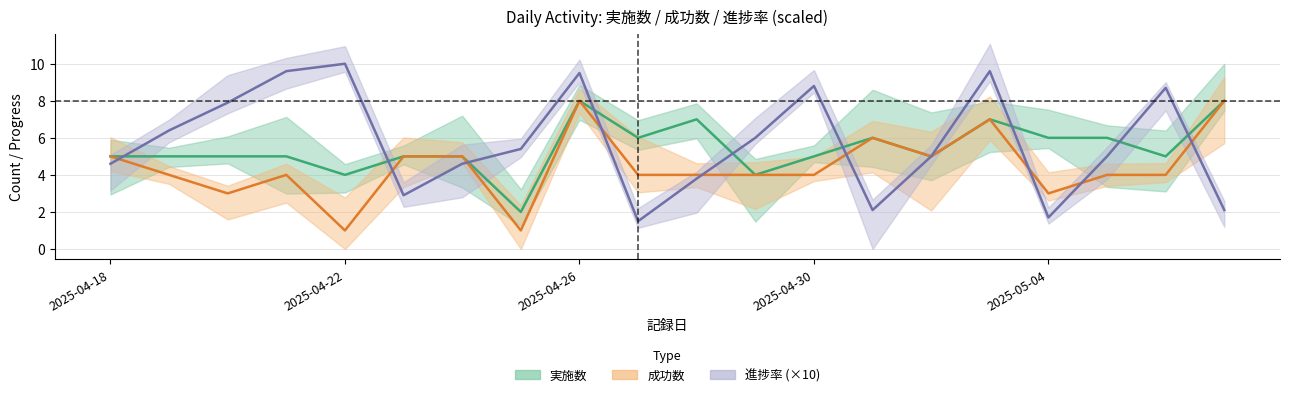

At 2025-04-18, list the series in order from smallest to largest.

進捗率_scaled, 実施数, 成功数